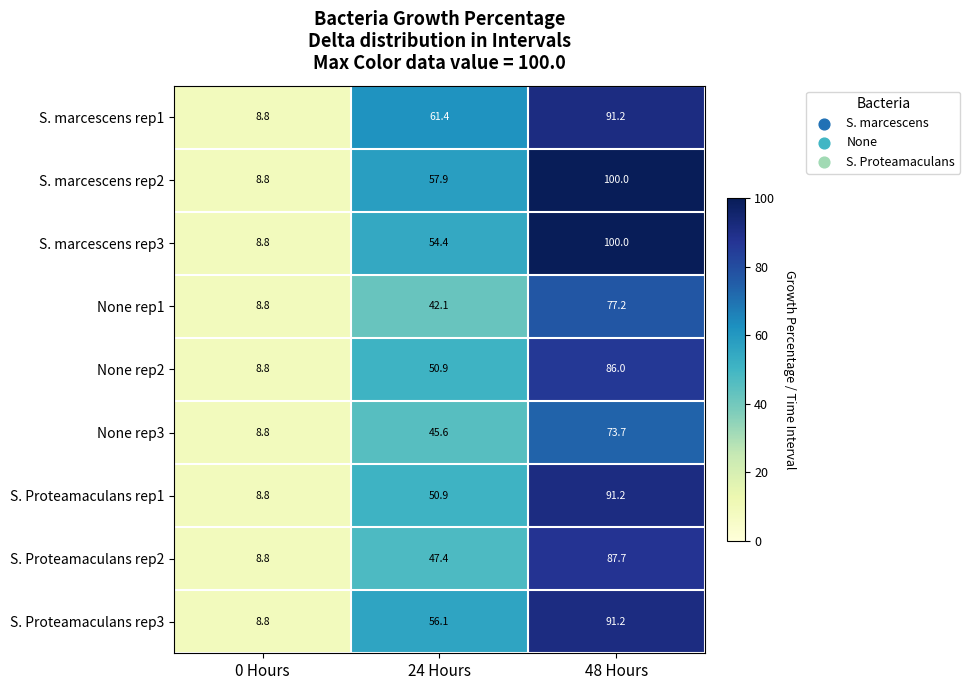

At which category is the sum across all series the highest?

48 Hours